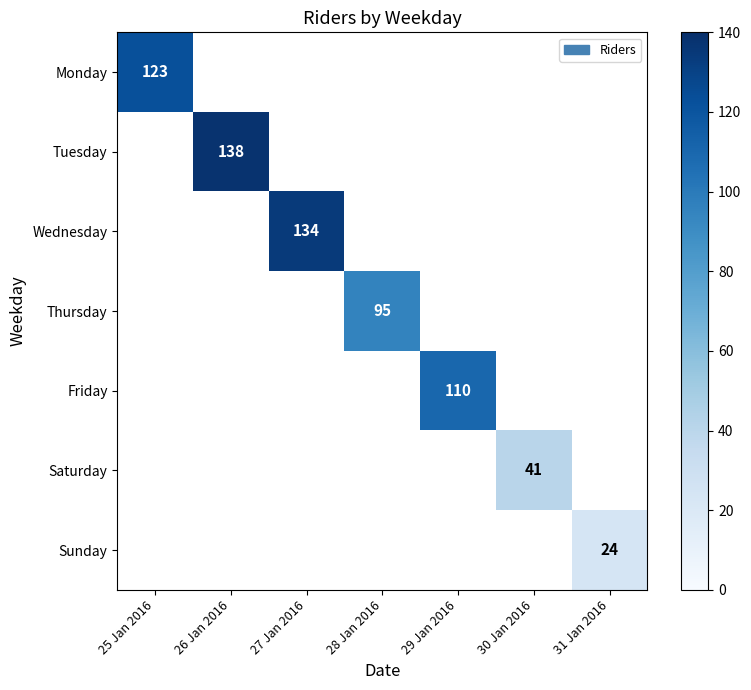

The value of Sunday at 31 Jan 2016 is 24. True or false?

True